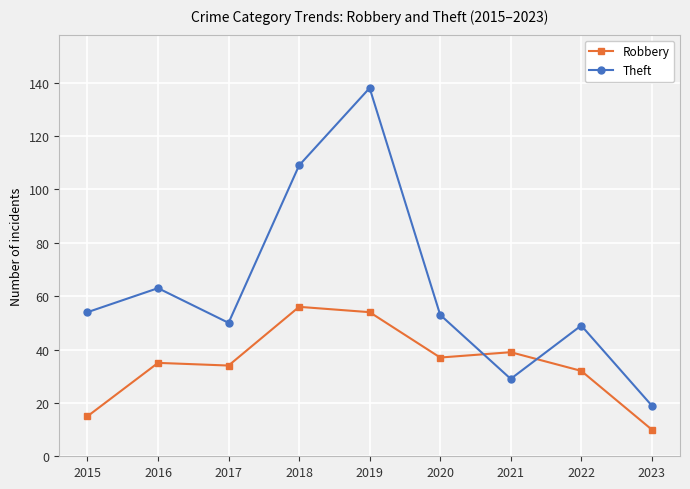

Is the value of Theft at 2023 greater than the value of Robbery at 2018?

No